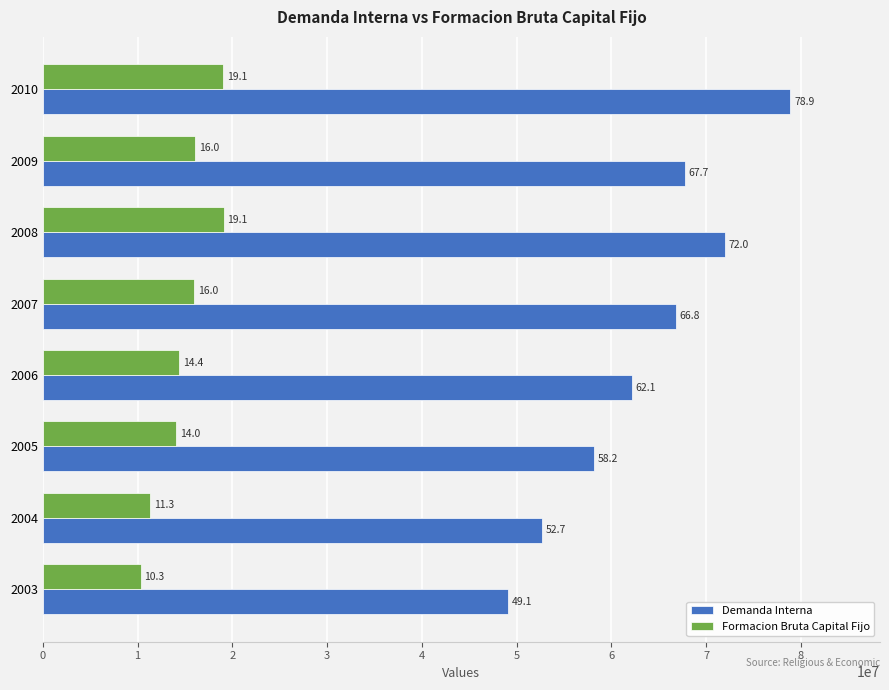

What are all the series names shown in the legend?

Demanda Interna, Formacion Bruta Capital Fijo